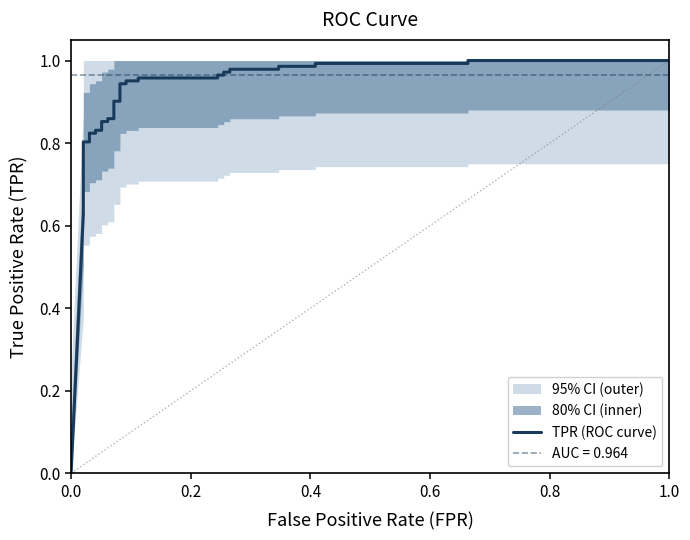

True or false: there are more than 1 points higher than both neighbors.

False